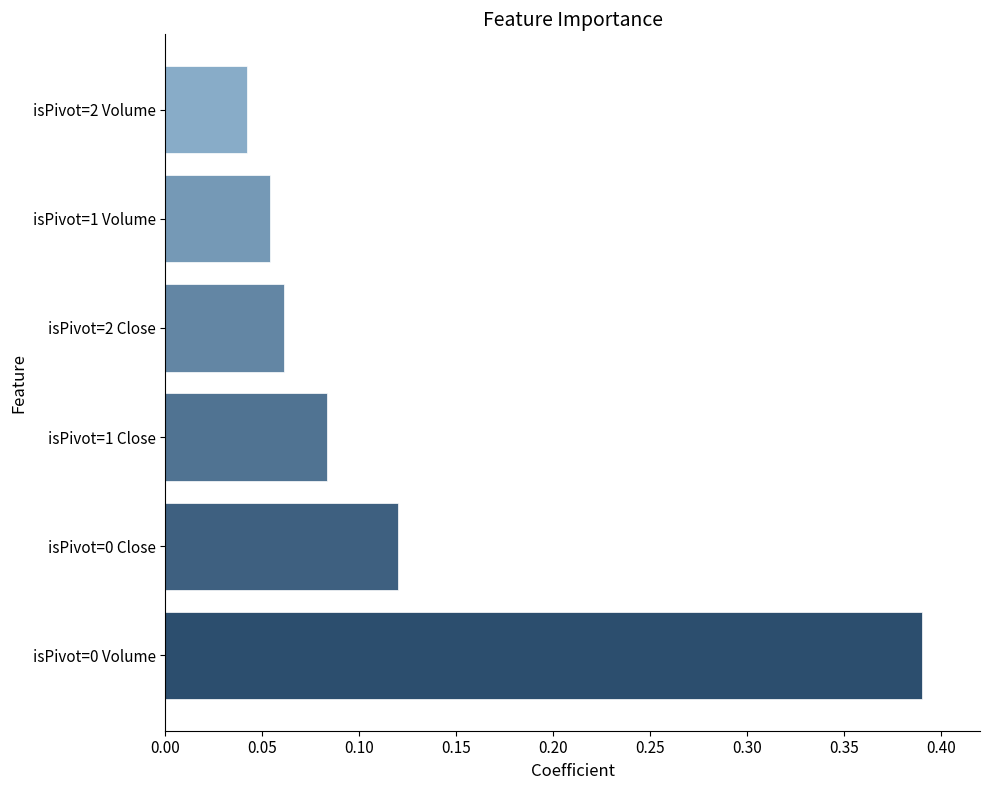

Which has a higher value, isPivot=1 Close or isPivot=1 Volume?

isPivot=1 Close